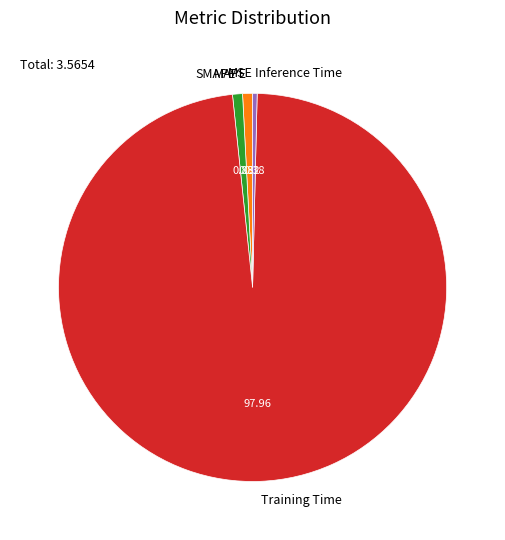

Combined, do Training Time and MAPE account for over 50%?

Yes